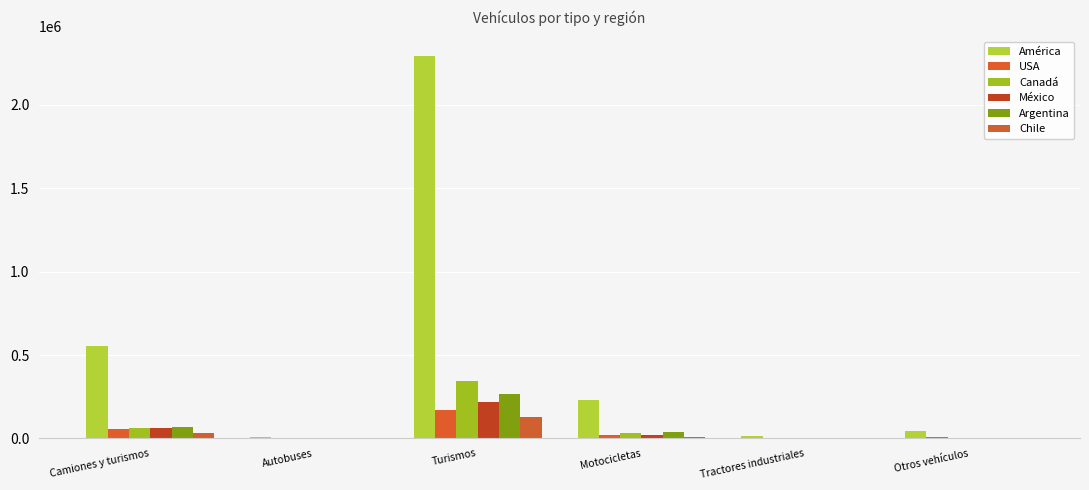

How many groups of bars are there?

6